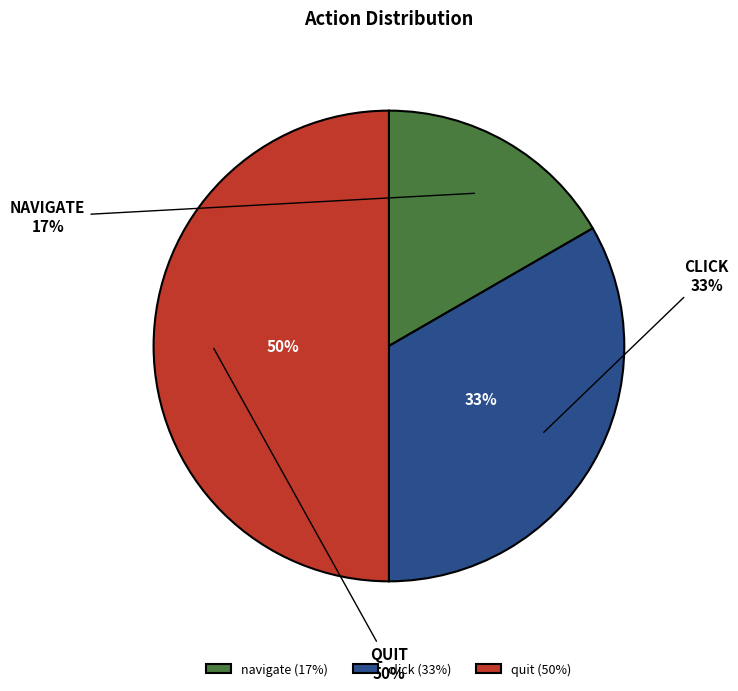

What percentage is the click slice, to the nearest percent?

33%